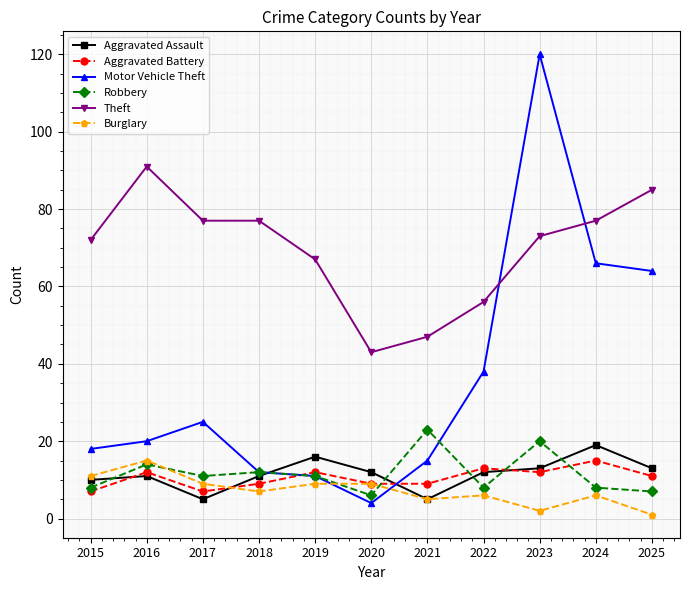

How many lines are shown in the chart?

6